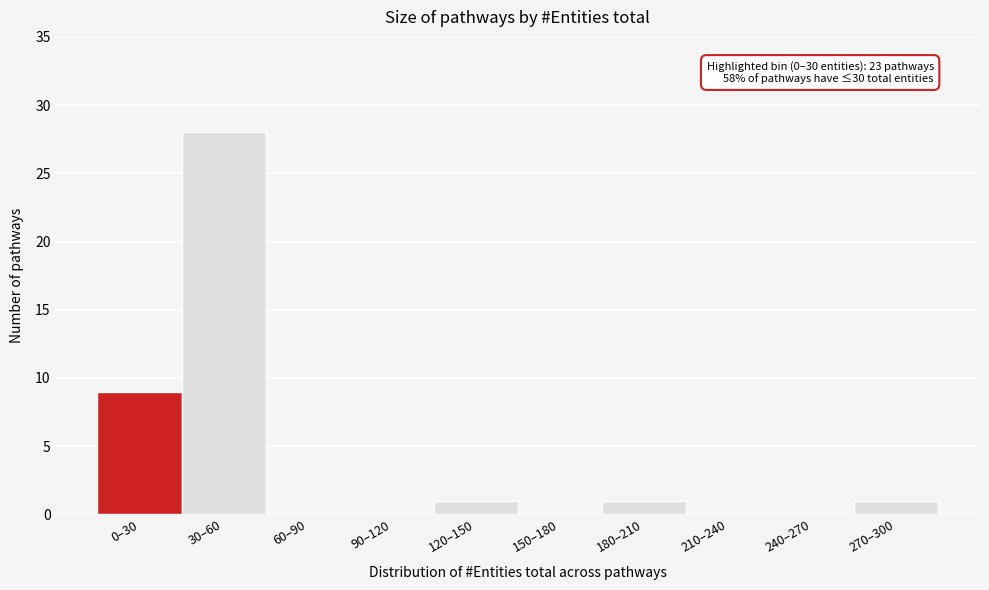

Reading left to right, extract all data points from this chart.

0–30=9	30–60=28	60–90=0	90–120=0	120–150=1	150–180=0	180–210=1	210–240=0	240–270=0	270–300=1